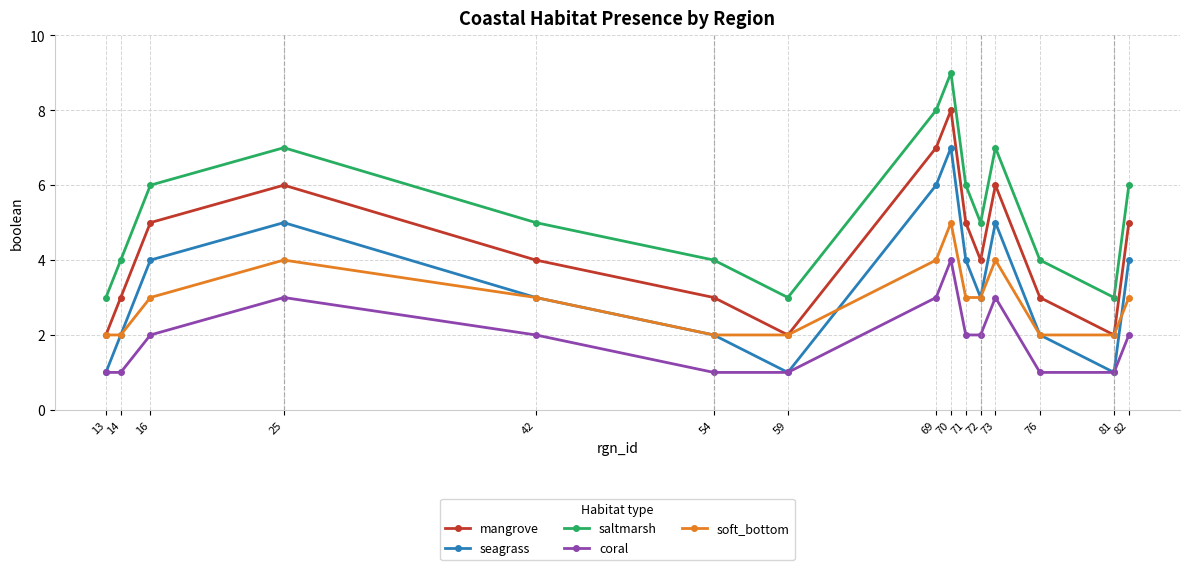

What is the value of the seagrass point at the 9th from the left?

7